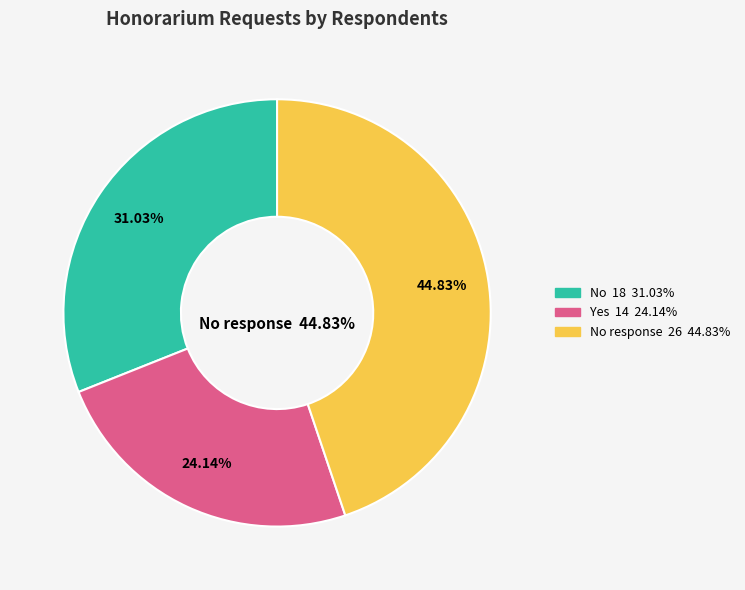

Which slice is the largest?

No response